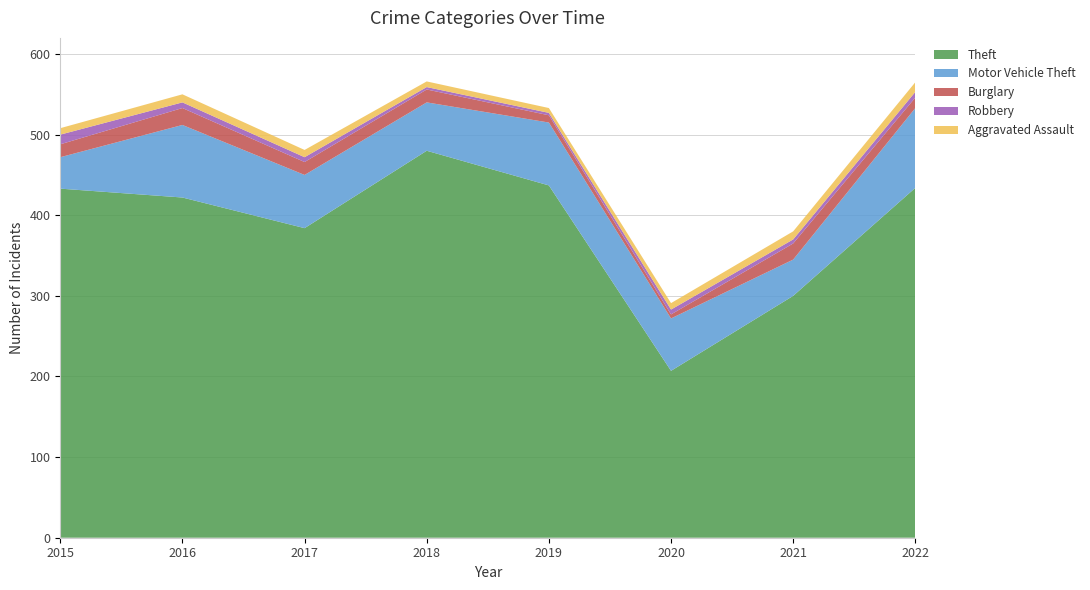

Reading left to right, transcribe all the data shown in this chart.

Aggravated Assault: 2015=8	2016=10	2017=9	2018=7	2019=6	2020=8	2021=10	2022=12
Burglary: 2015=16	2016=21	2017=16	2018=16	2019=9	2020=5	2021=20	2022=13
Motor Vehicle Theft: 2015=39	2016=90	2017=66	2018=60	2019=78	2020=65	2021=45	2022=99
Robbery: 2015=12	2016=7	2017=6	2018=3	2019=3	2020=6	2021=5	2022=7
Theft: 2015=433	2016=422	2017=384	2018=480	2019=437	2020=207	2021=300	2022=434